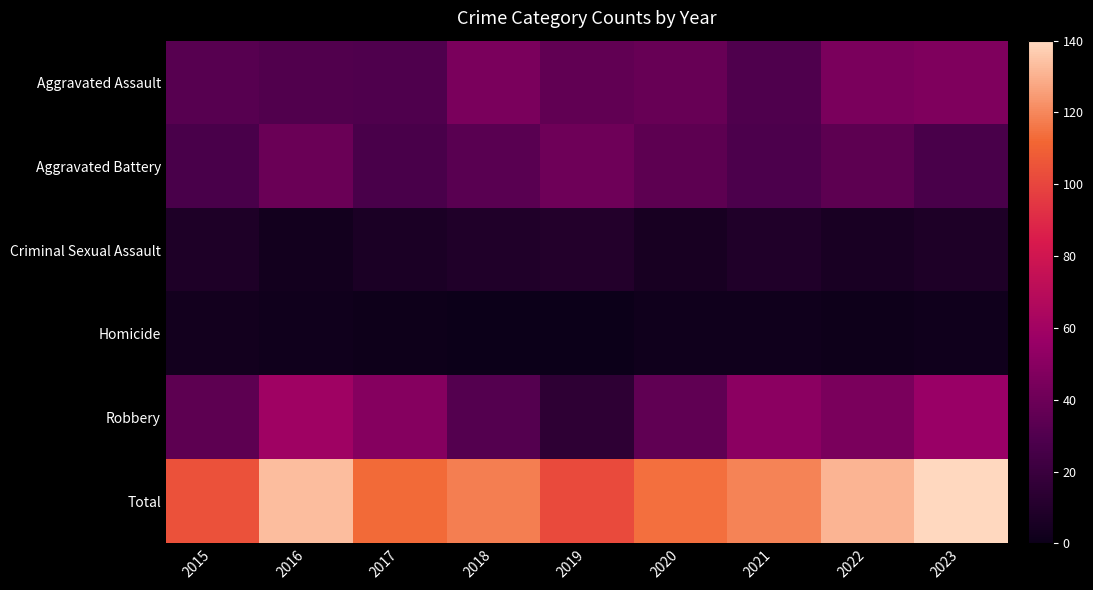

Which series changed the most between 2019 and 2020?

Robbery